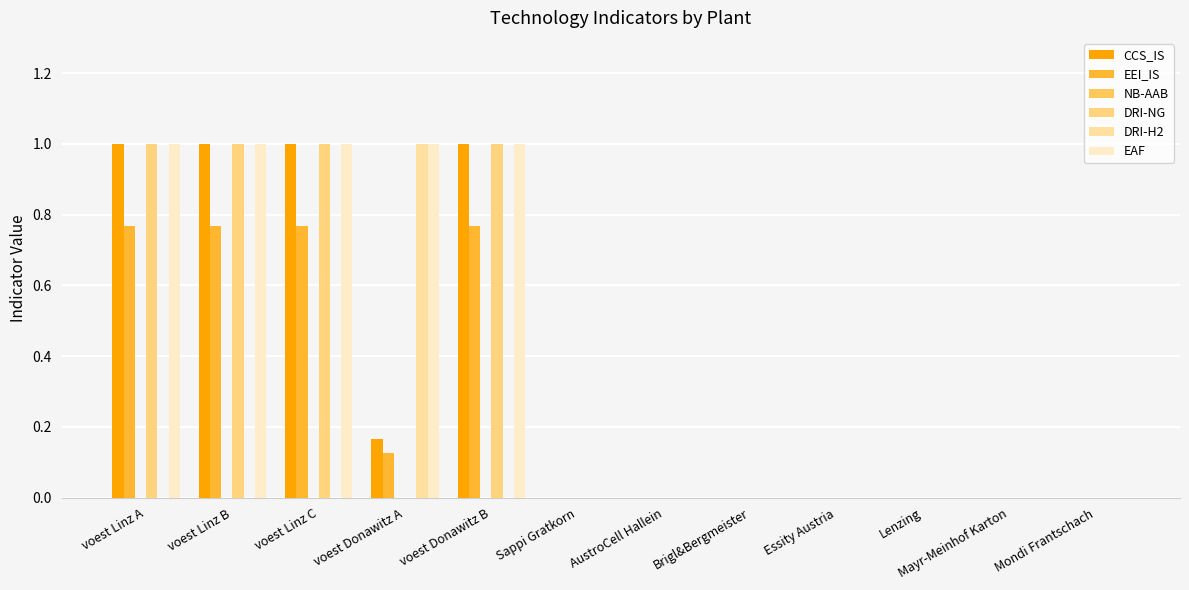

The value of CCS_IS at AustroCell Hallein is 0.0. True or false?

True